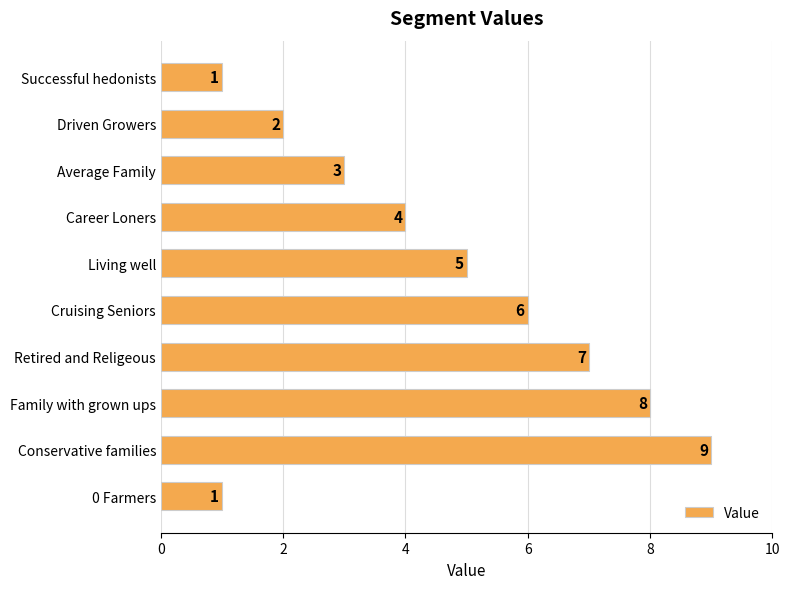

What is the average value?

5